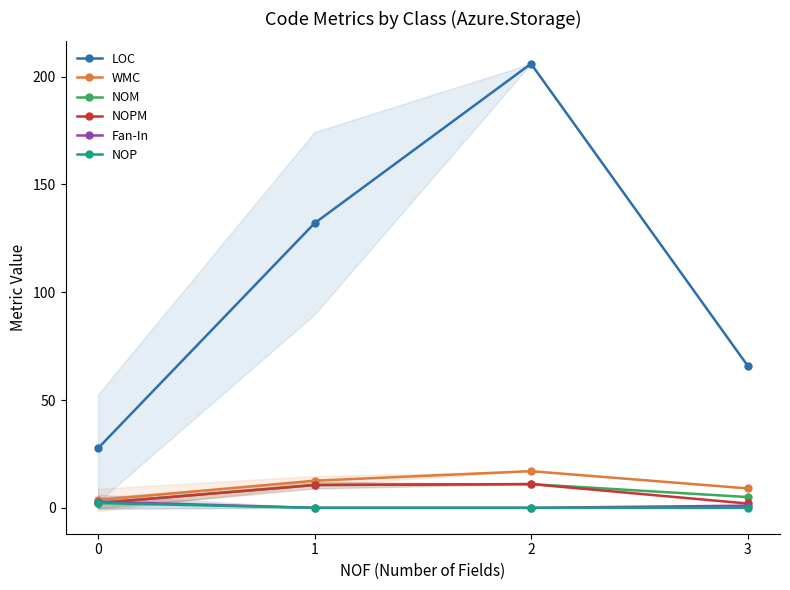

How many interior local peaks does the NOPM series have?

1